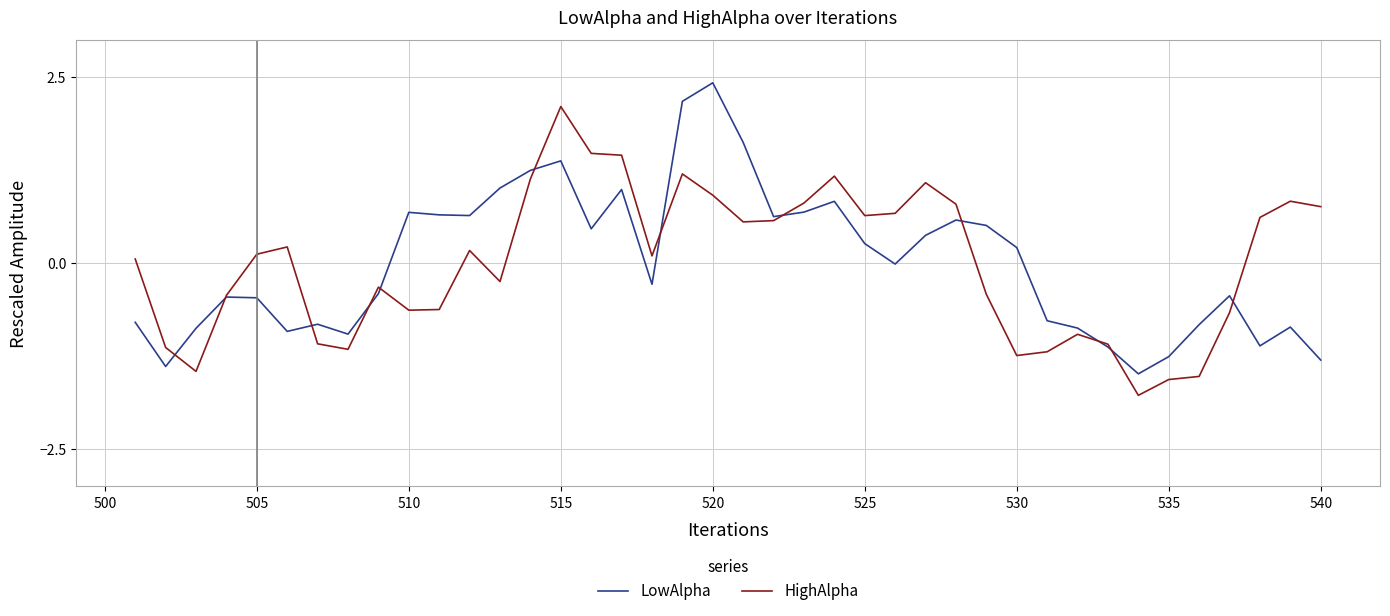

What is the greatest value displayed?

2.4